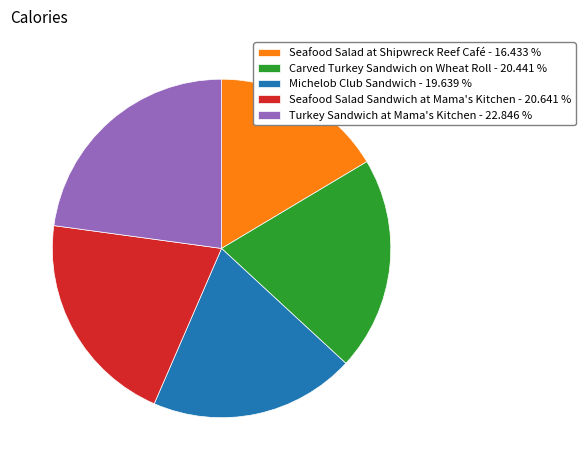

Does Turkey Sandwich at Mama's Kitchen represent more than half of the total?

No